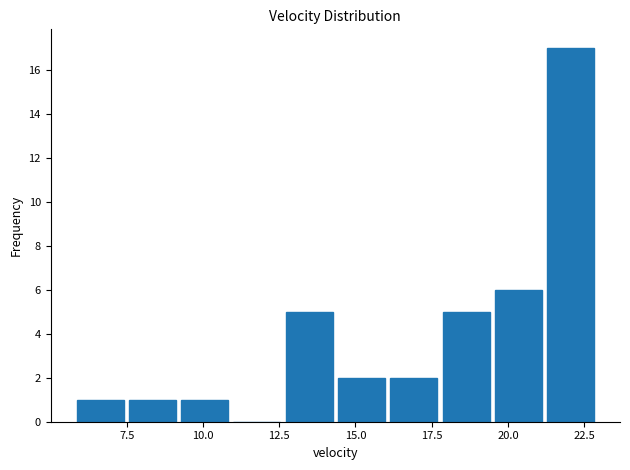

Around what value on the x-axis is the tallest bar? Give the approximate position of its centre, as read against the axis.

22.0